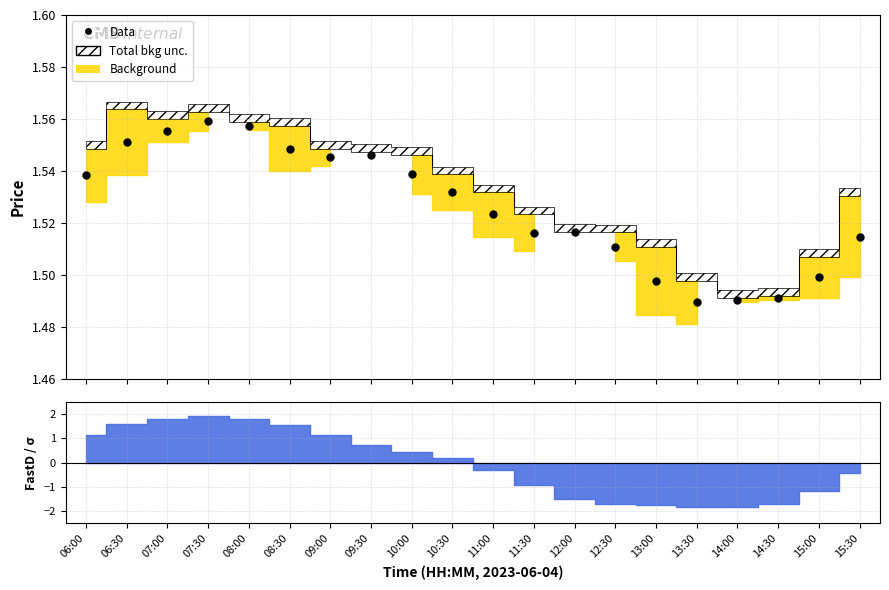

What is the greatest value displayed?

1.6